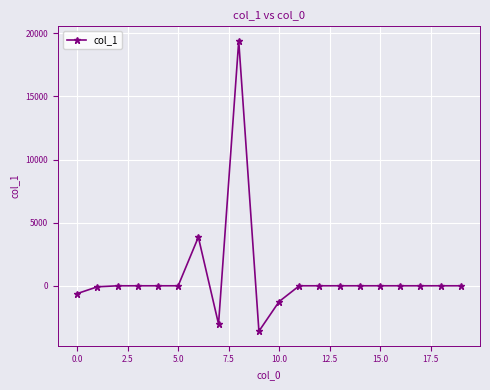

What is the difference between the second highest and minimum values?

7453.9